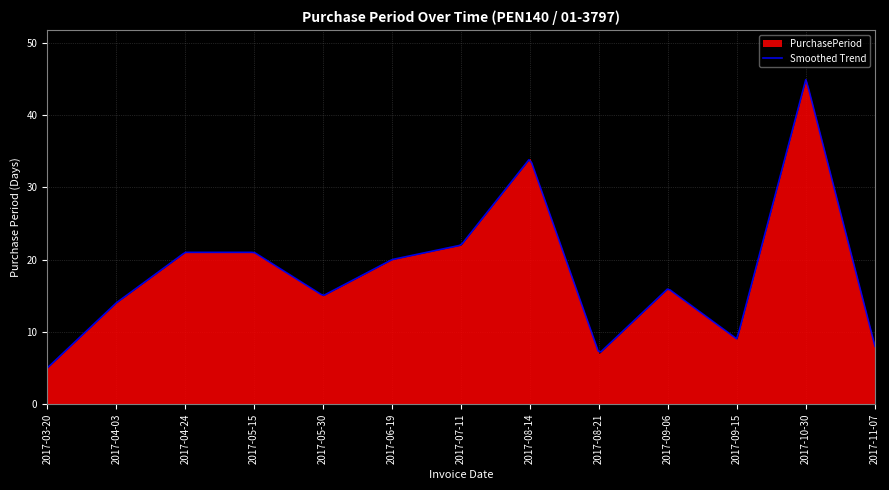

Does the chart display data point markers on the line(s)?

No